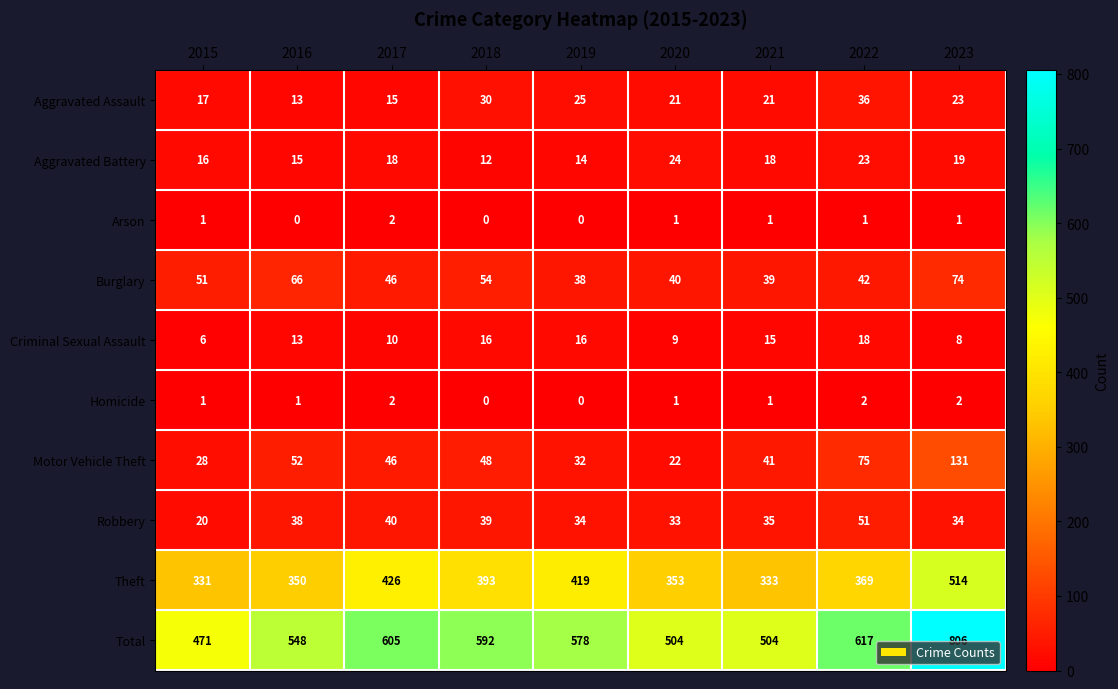

What is the approximate value of Burglary at 2015, to the nearest 10?

50